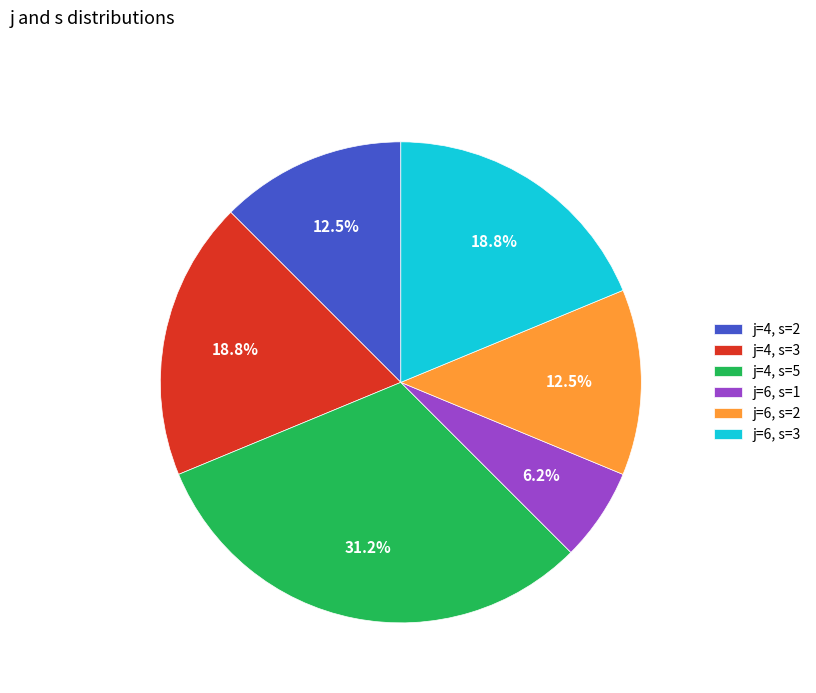

To the nearest percent, what is the difference between the j=4, s=2 and j=6, s=1 slice percentages?

6%